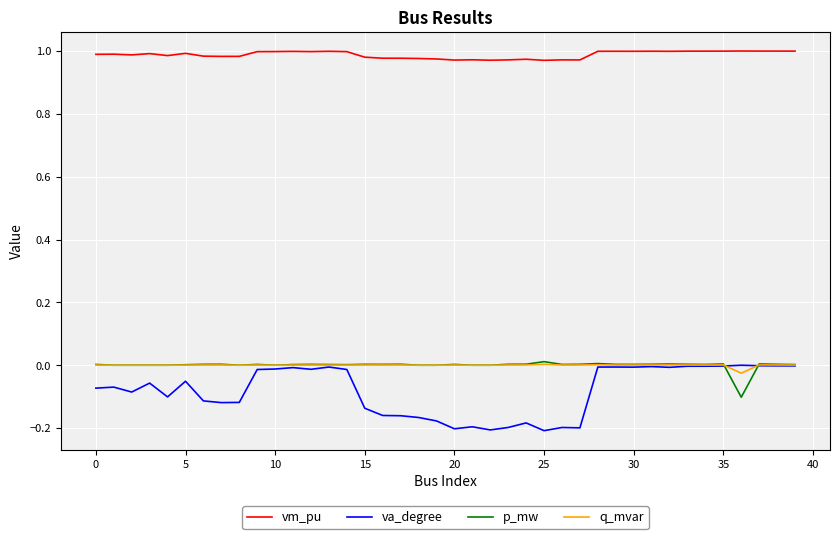

Which series has the largest range (max minus min)?

va_degree